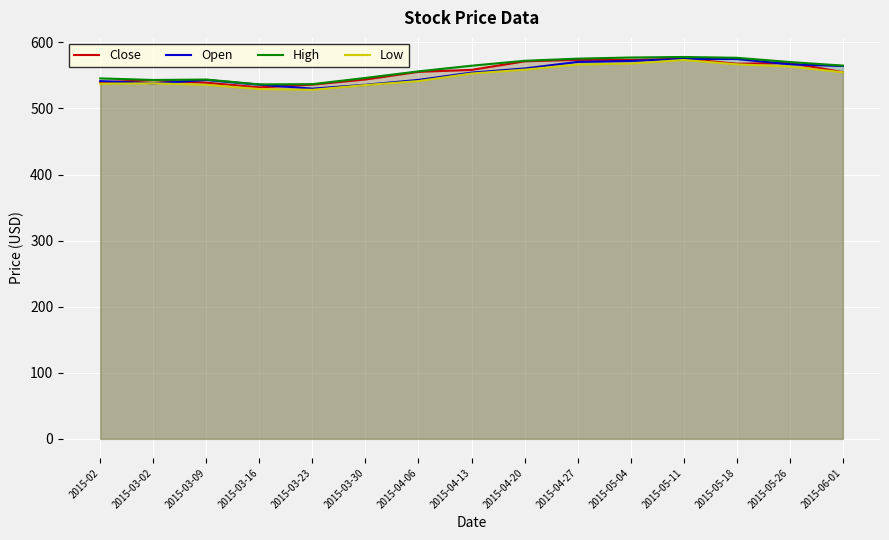

How many lines are shown in the chart?

4